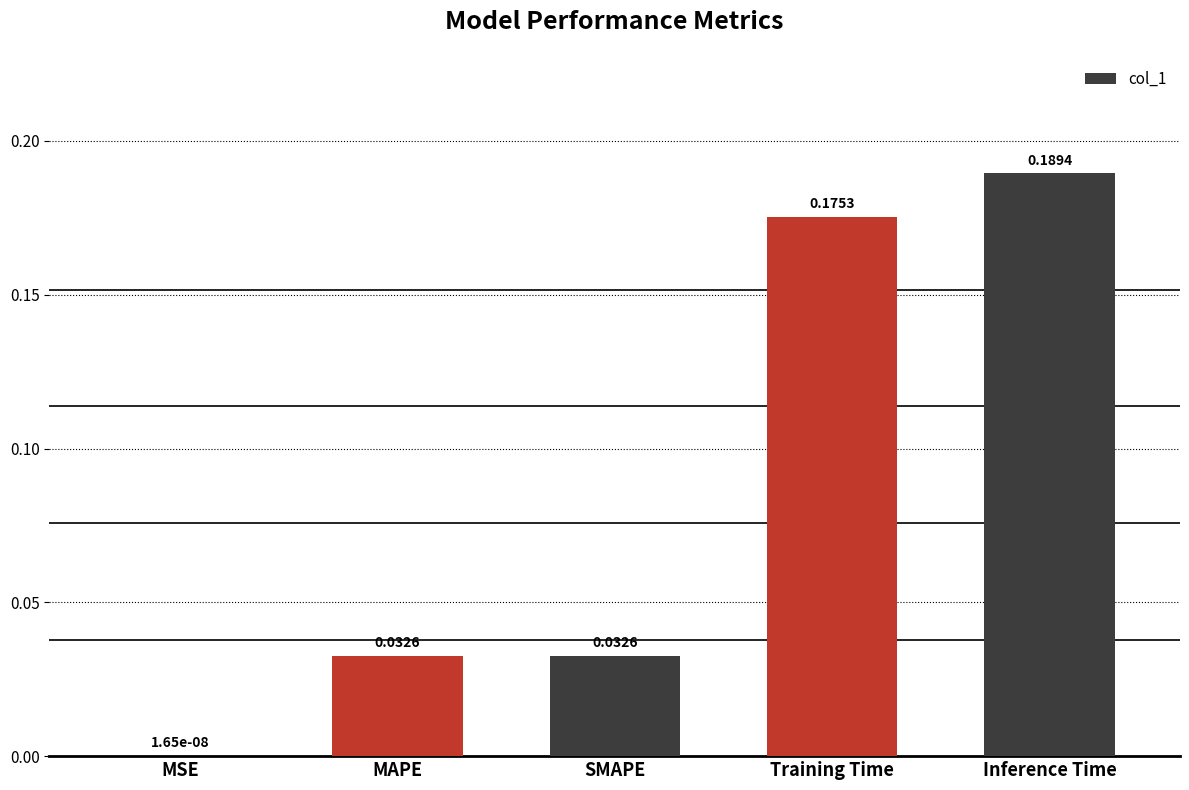

At which label is the value closest to 0?

MSE